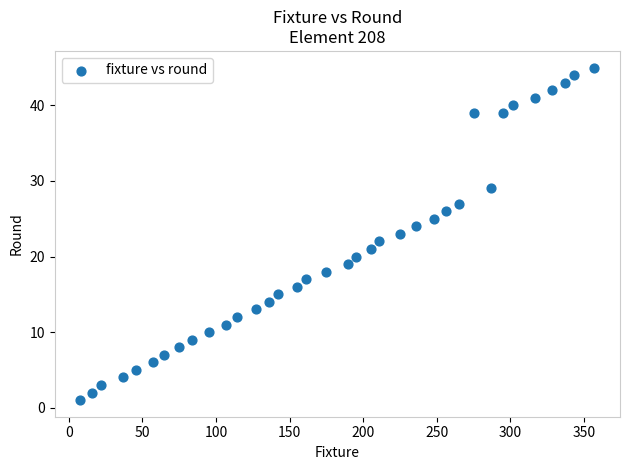

What is the range of X values (max minus min)?

349